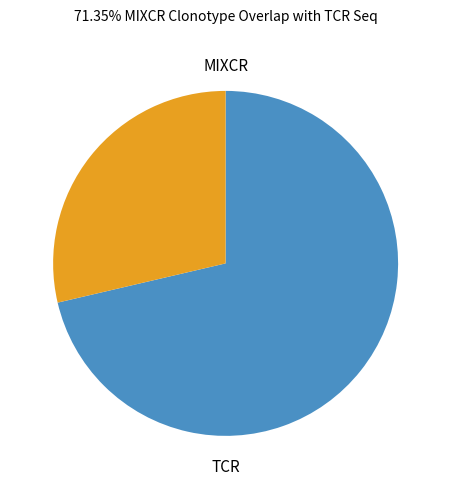

Does any single category account for the majority?

Yes